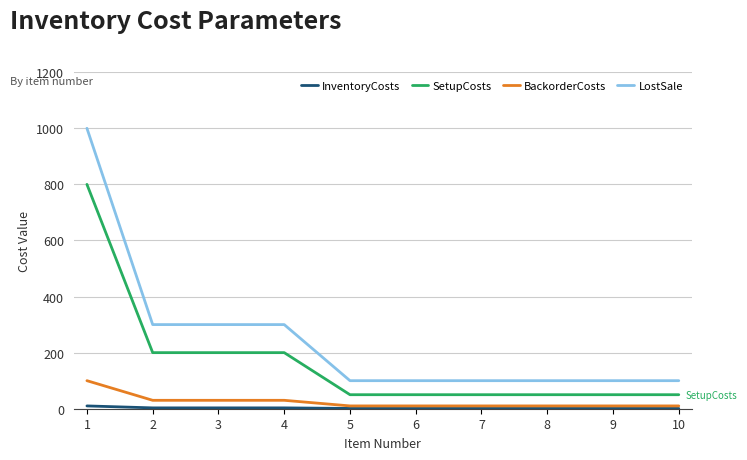

How many lines are shown in the chart?

4